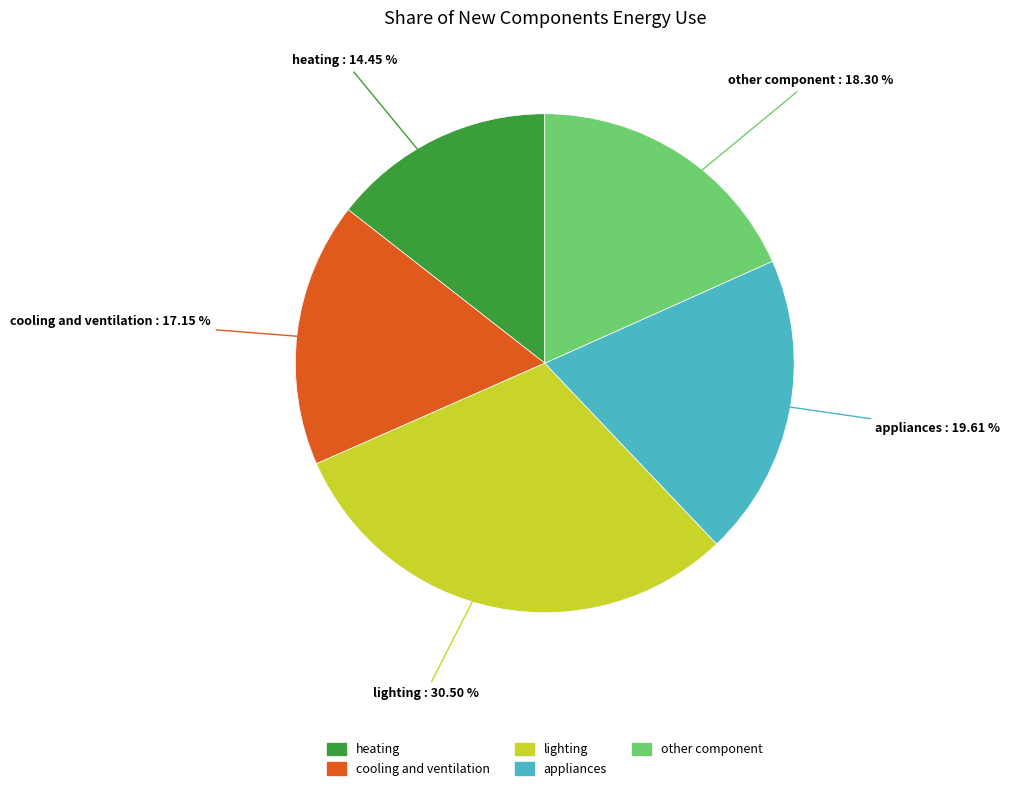

What is the largest slice in the pie chart?

lighting